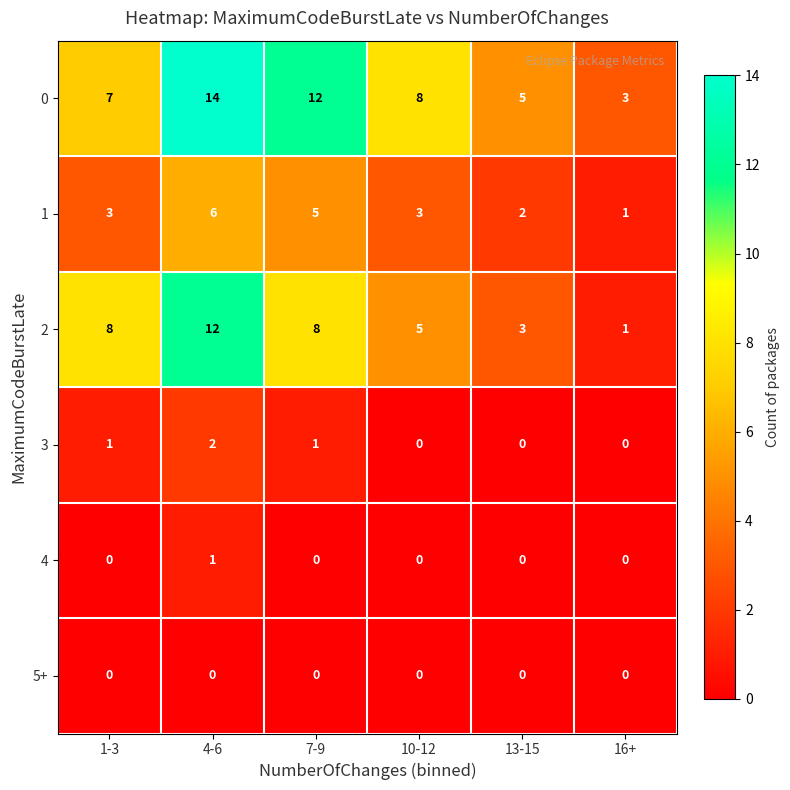

Rank the series by their maximum value, from highest to lowest.

0, 2, 1, 3, 4, 5+